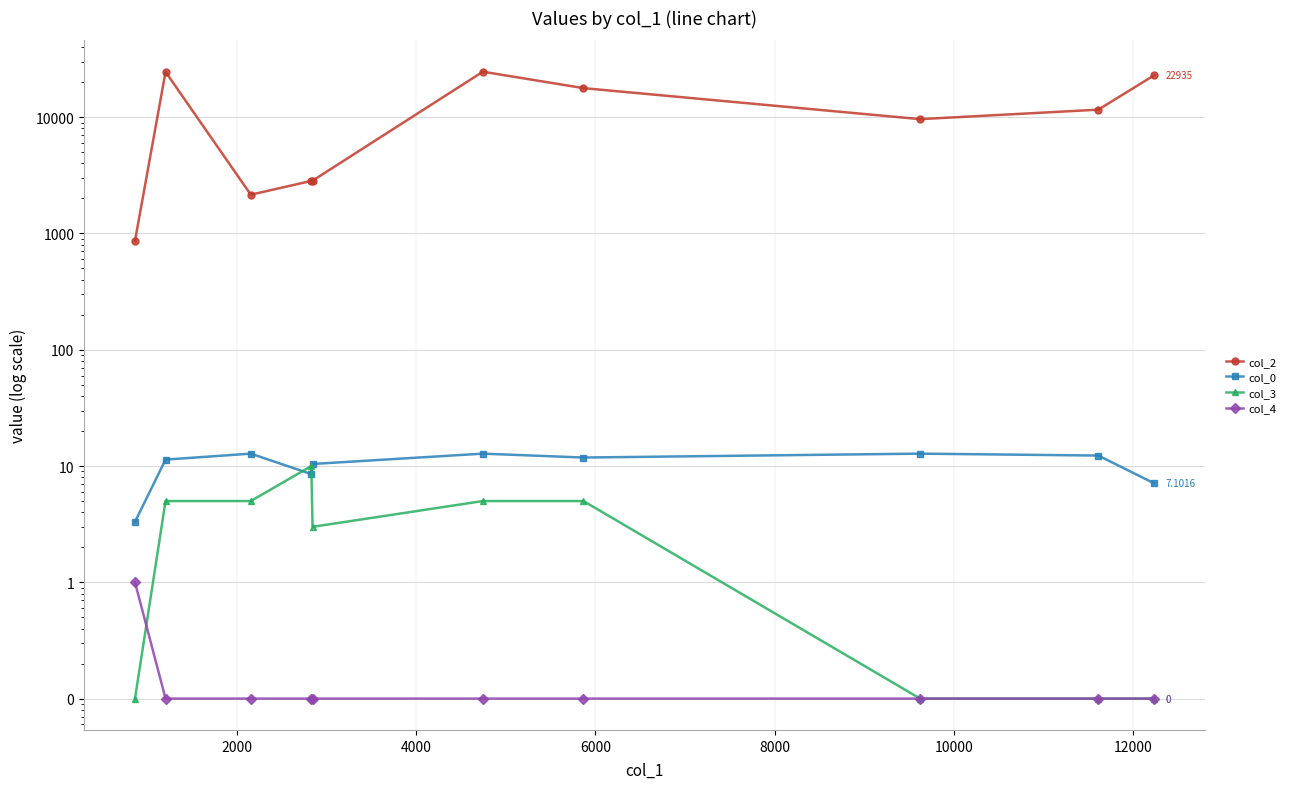

Which has a higher value, 6000 or 2000?

2000